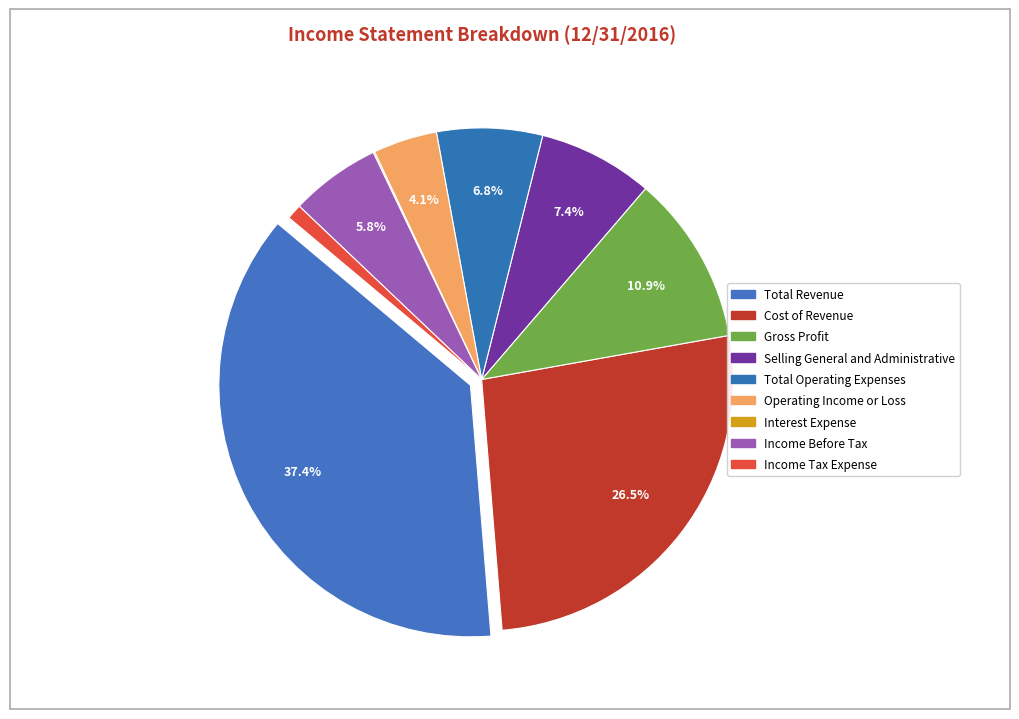

Does Selling General and Administrative account for over 50% of the chart?

No